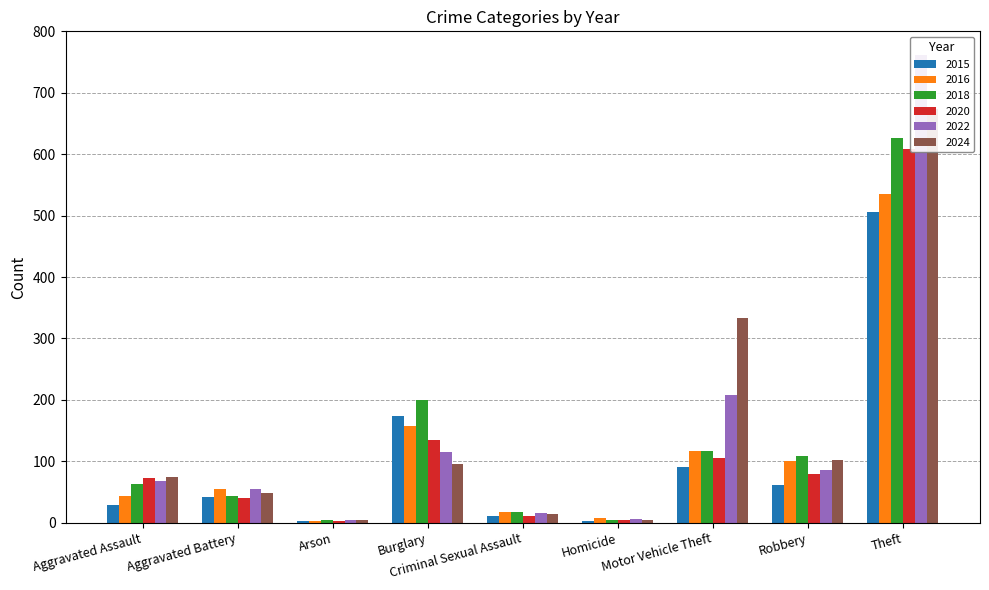

What is the average value of the 2016 series?

115